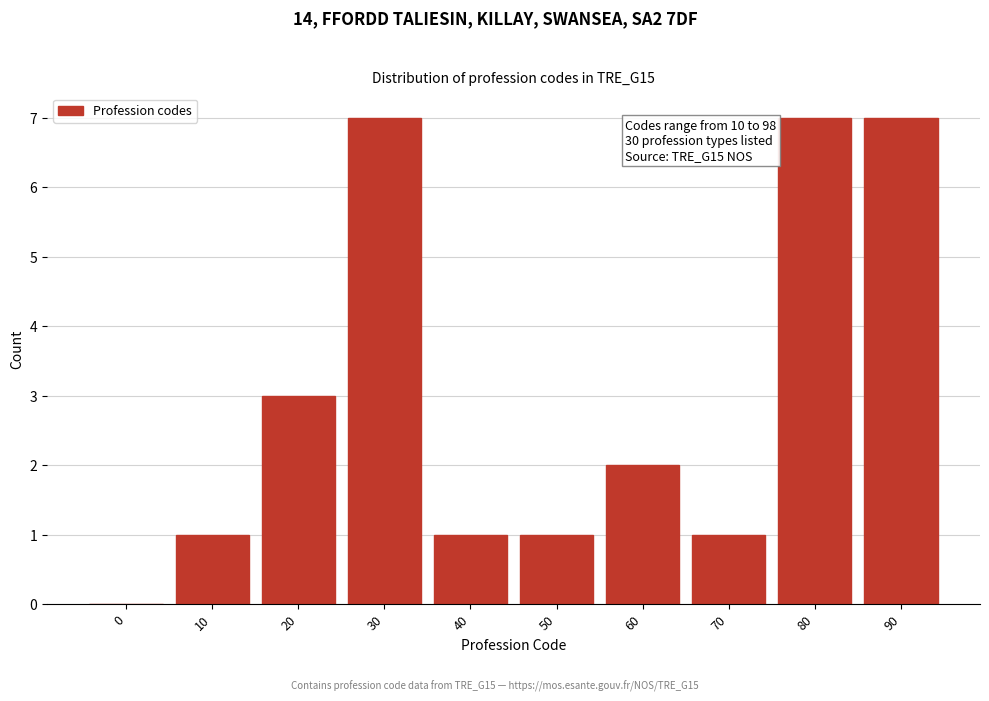

Reading right to left, list all the values displayed in this chart.

90=7	80=7	70=1	60=2	50=1	40=1	30=7	20=3	10=1	0=0